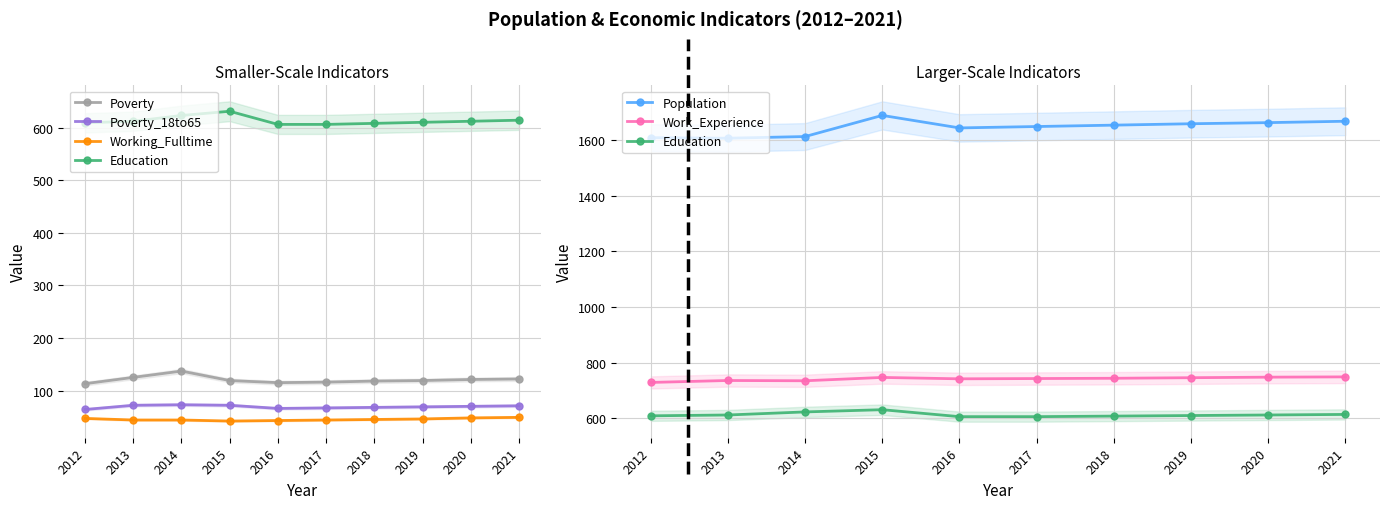

What is the difference between the highest and lowest values at 2012?

1562